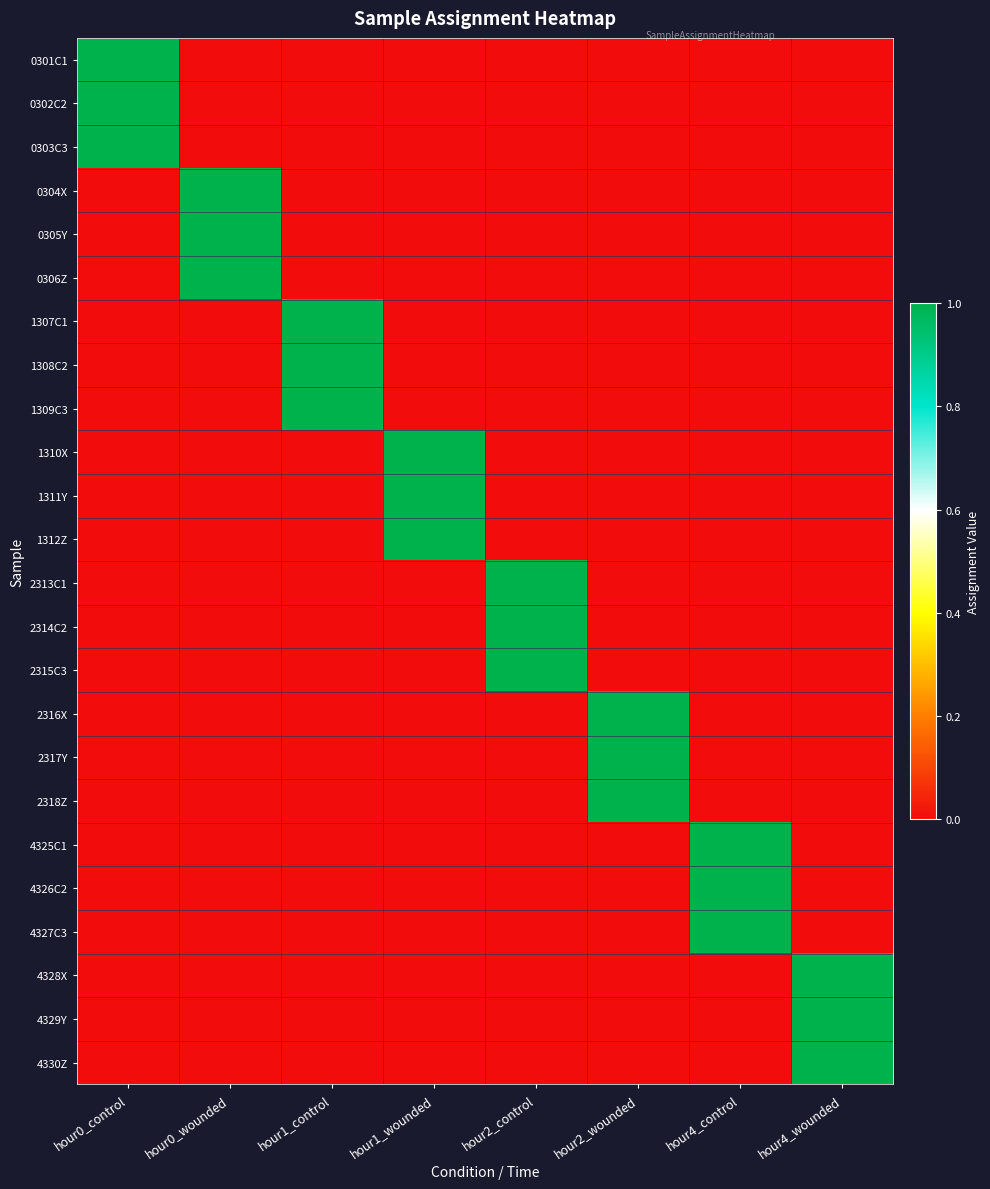

Between hour4_wounded and hour0_wounded, which is larger?

hour4_wounded